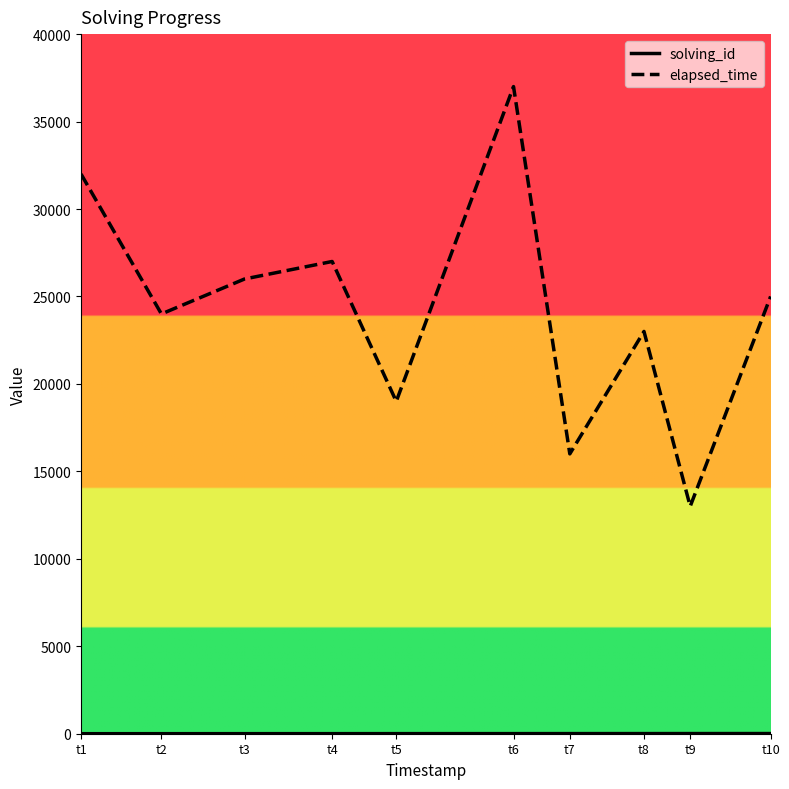

Between t5 and t8, which series saw the biggest shift?

elapsed_time